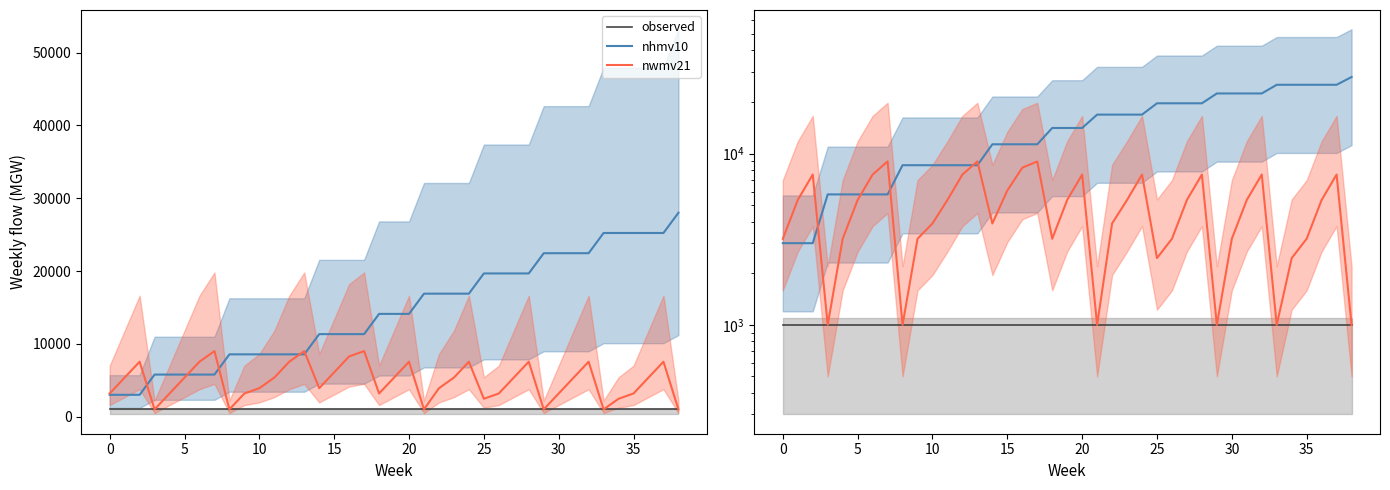

True or false: nhmv10 and observed intersect in this chart.

False